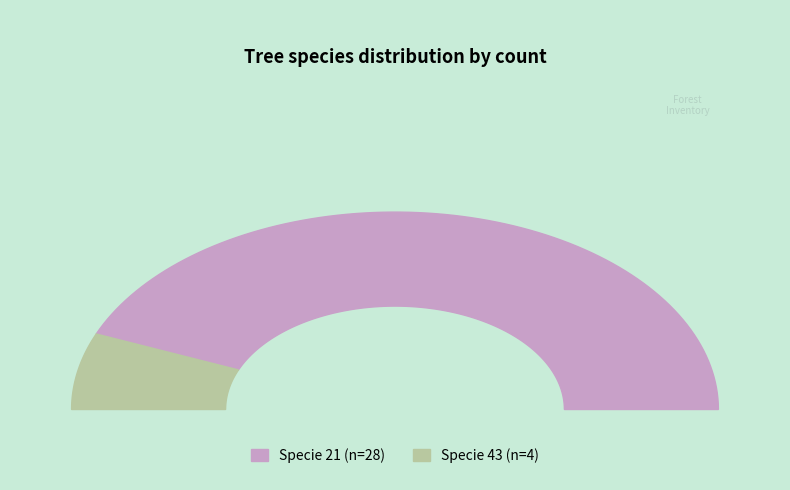

Which category accounts for the majority?

specie_21